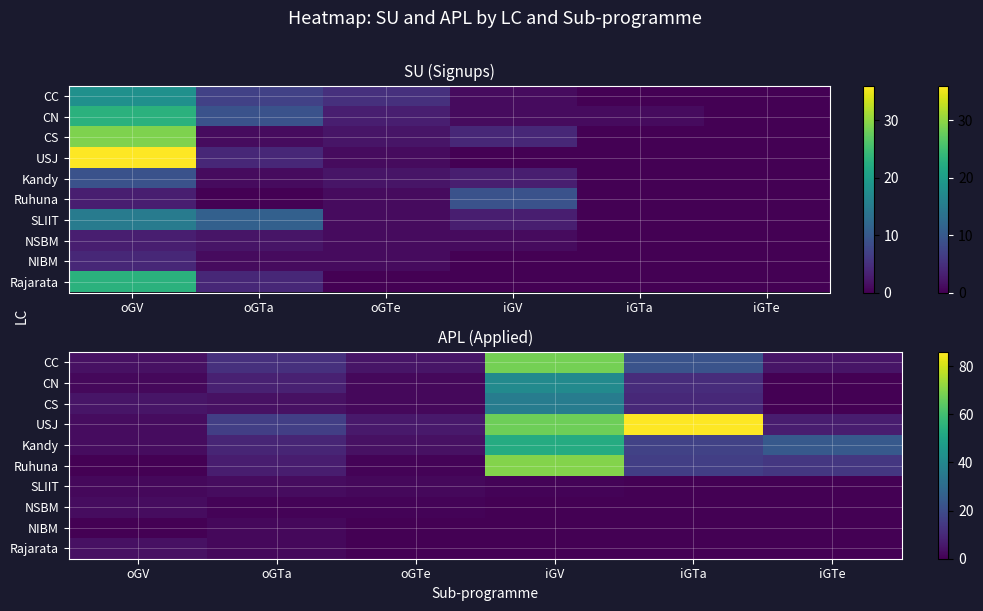

Is the value of NSBM at oGTe greater than the value of SLIIT at oGTe?

No